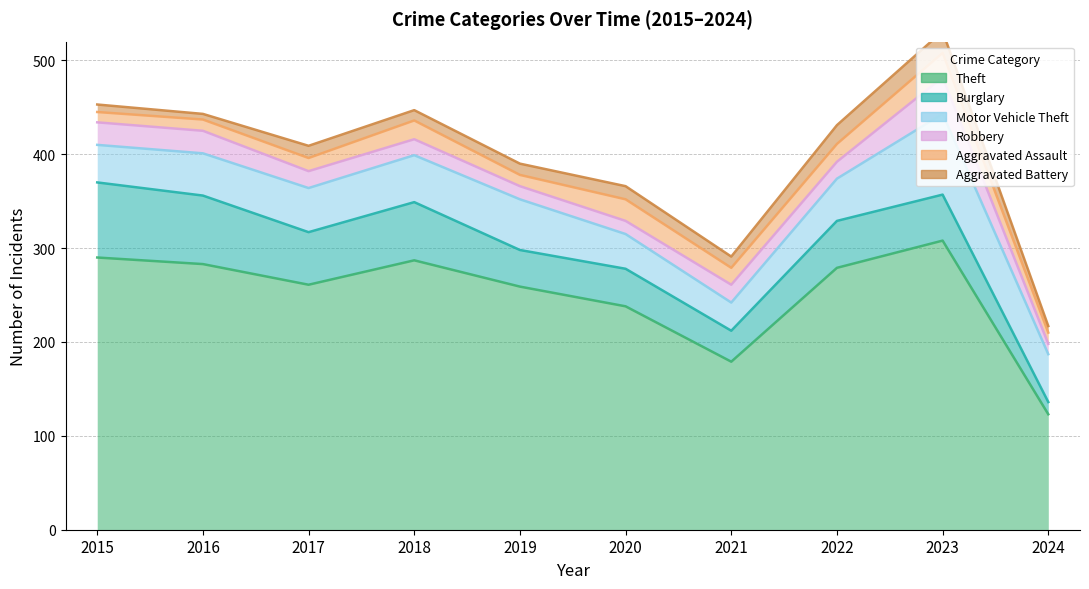

Reading right to left, list all the values displayed in this chart.

Theft: 2024=123	2023=308	2022=279	2021=179	2020=238	2019=259	2018=287	2017=261	2016=283	2015=290
Burglary: 2024=13	2023=49	2022=50	2021=33	2020=40	2019=39	2018=62	2017=56	2016=73	2015=80
Motor Vehicle Theft: 2024=51	2023=86	2022=45	2021=30	2020=37	2019=54	2018=50	2017=47	2016=45	2015=40
Robbery: 2024=11	2023=39	2022=18	2021=19	2020=14	2019=14	2018=17	2017=18	2016=24	2015=24
Aggravated Assault: 2024=12	2023=26	2022=19	2021=18	2020=23	2019=12	2018=20	2017=14	2016=12	2015=11
Aggravated Battery: 2024=7	2023=23	2022=20	2021=12	2020=14	2019=12	2018=11	2017=13	2016=6	2015=8